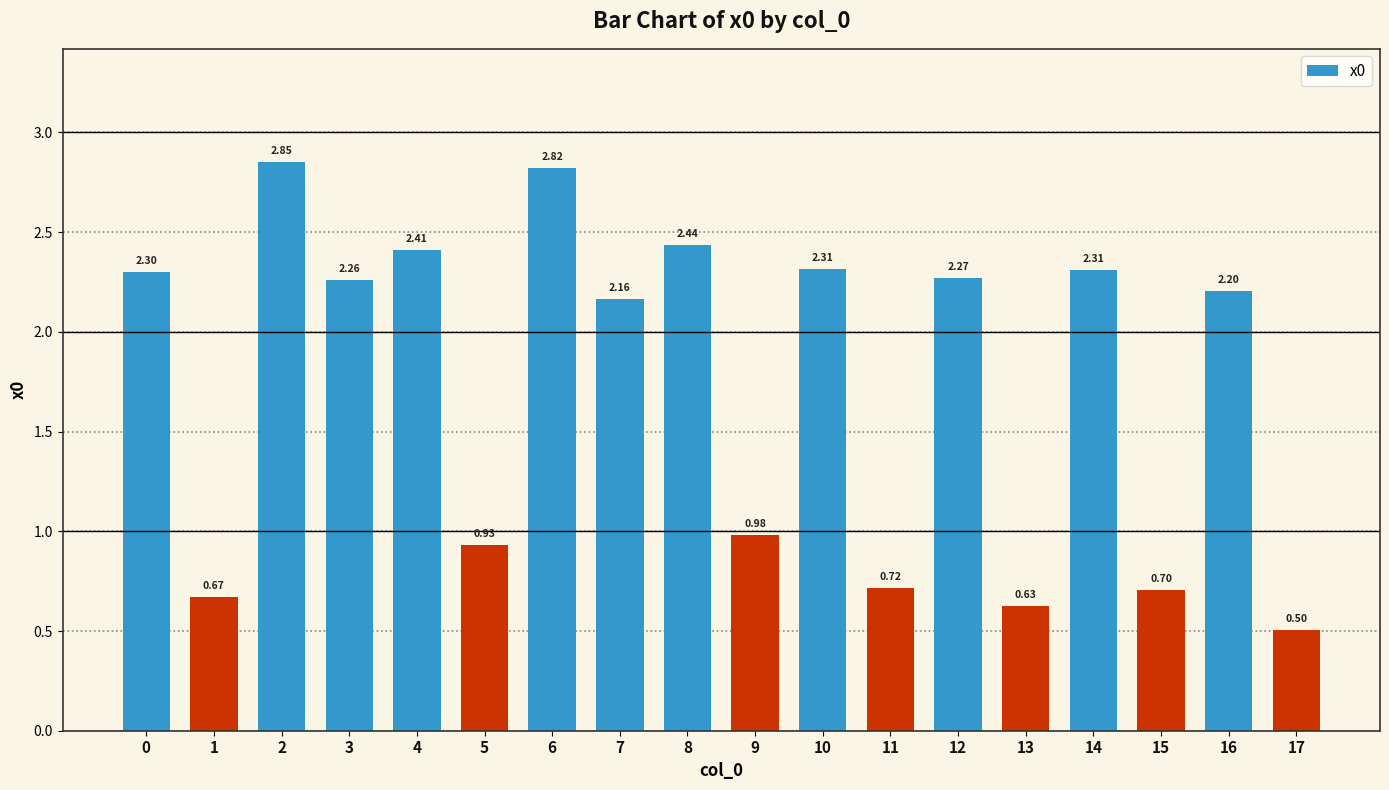

Which has a higher value, 7 or 13?

7